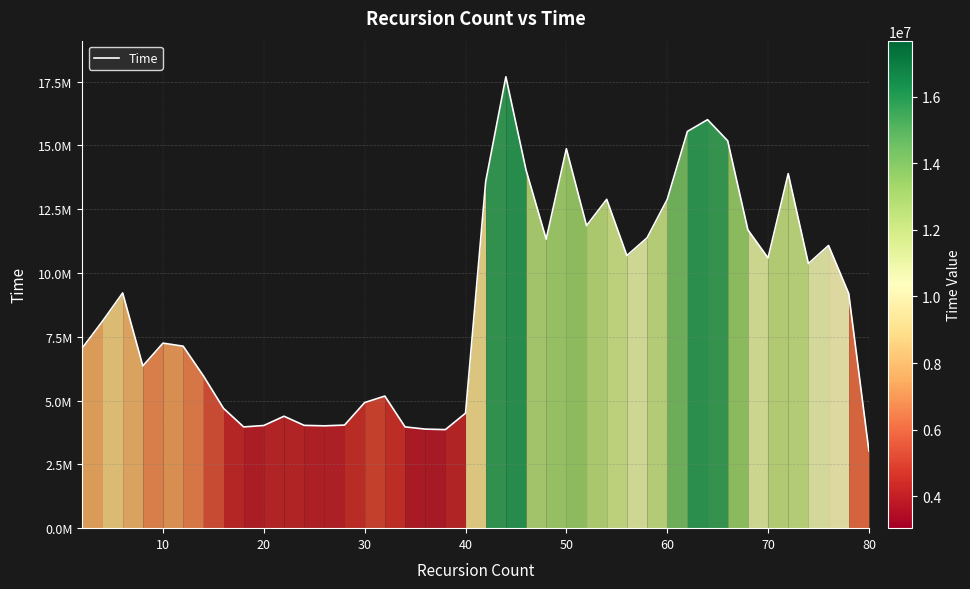

What is the maximum value shown in the chart?

17692823